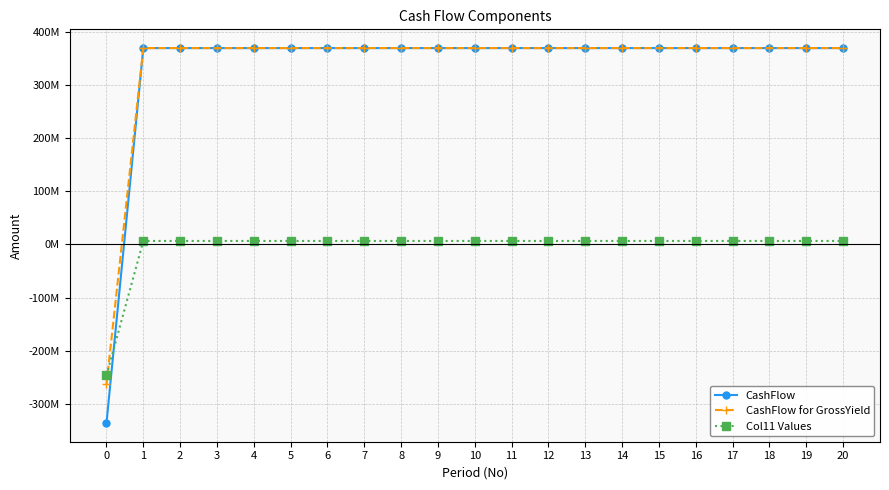

Is it true that Col11 Values equals 6600000.0 at 8?

True